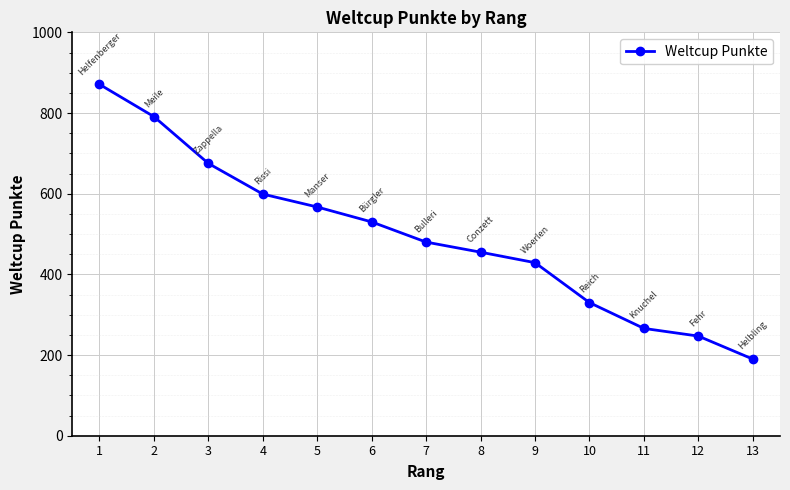

List the labels in order of value, largest first.

1, 2, 3, 4, 5, 6, 7, 8, 9, 10, 11, 12, 13